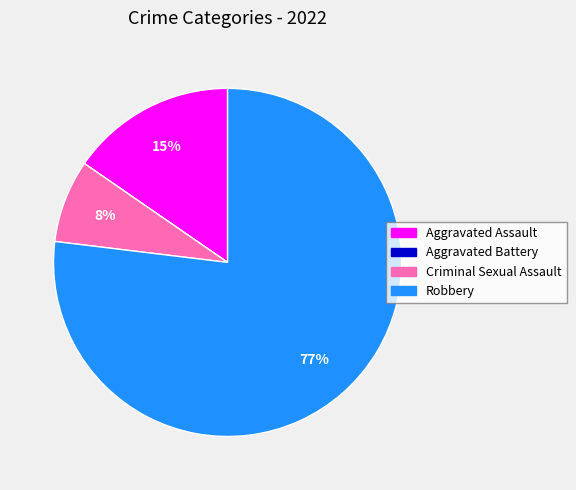

Does Criminal Sexual Assault represent more than half of the total?

No